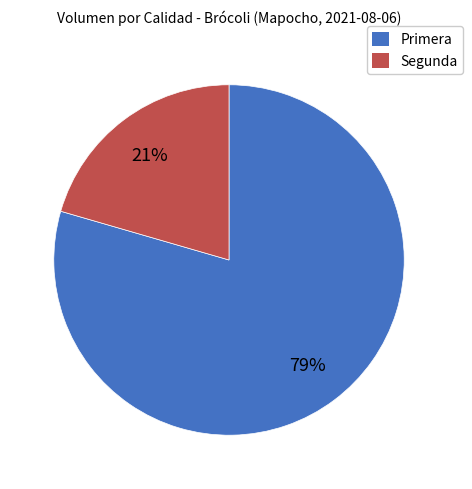

Which category has the biggest portion of the pie?

Primera